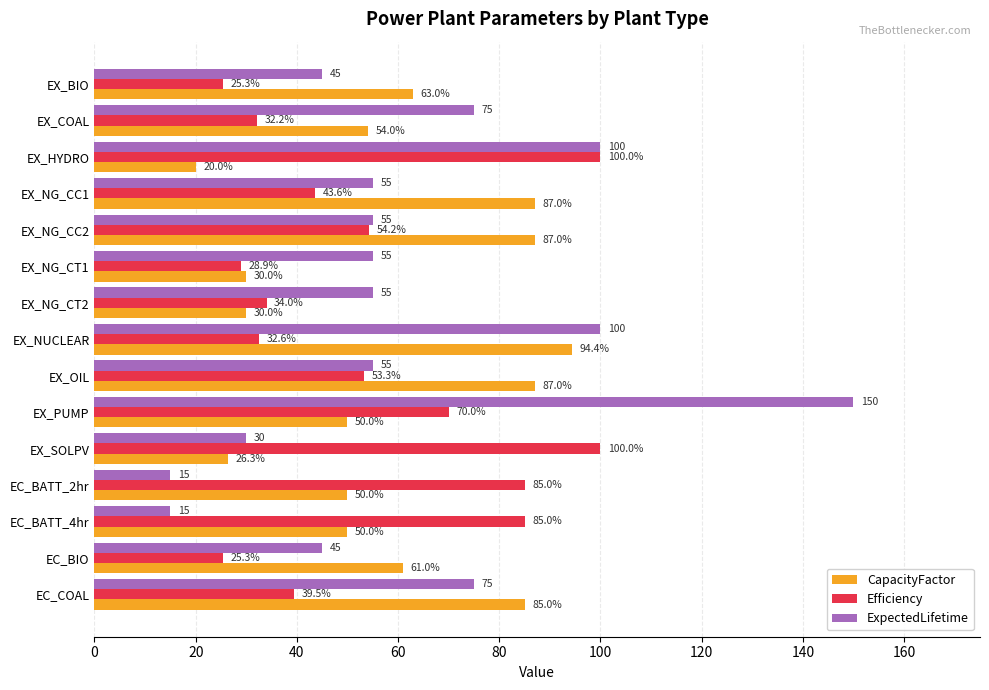

At how many categories does at least one series exceed 24?

15